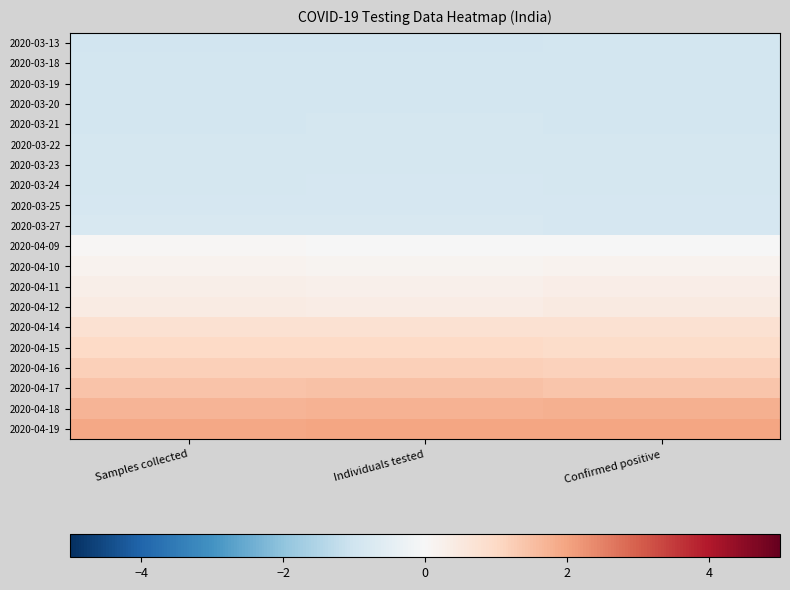

At Confirmed positive, list the series in order from smallest to largest.

2020-03-13, 2020-03-18, 2020-03-19, 2020-03-20, 2020-03-21, 2020-03-22, 2020-03-23, 2020-03-24, 2020-03-25, 2020-03-27, 2020-04-09, 2020-04-10, 2020-04-11, 2020-04-12, 2020-04-14, 2020-04-15, 2020-04-16, 2020-04-17, 2020-04-18, 2020-04-19